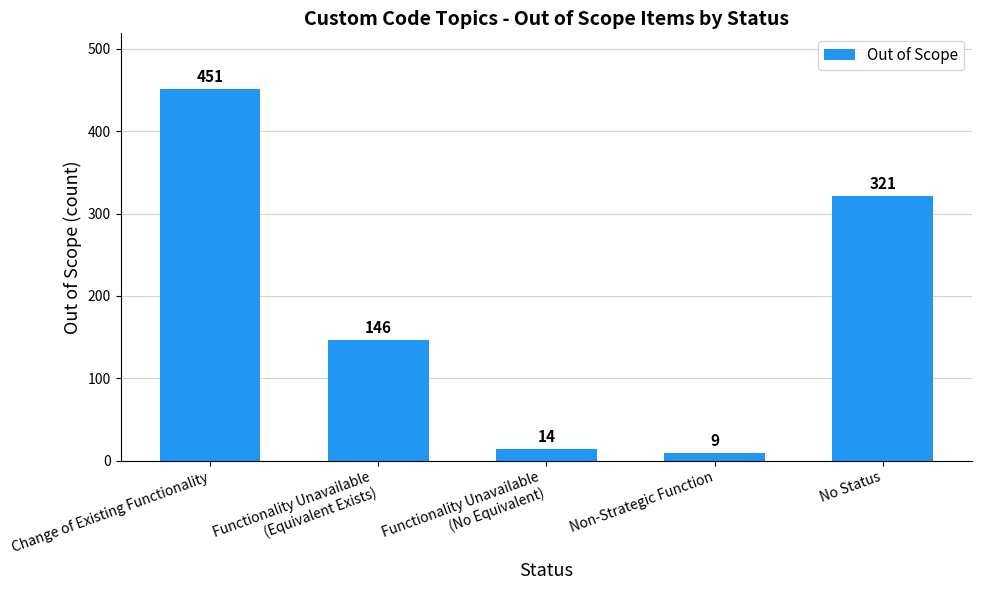

List the labels in order of value, largest first.

Change of Existing Functionality, No Status, Functionality Unavailable
(Equivalent Exists), Functionality Unavailable
(No Equivalent), Non-Strategic Function